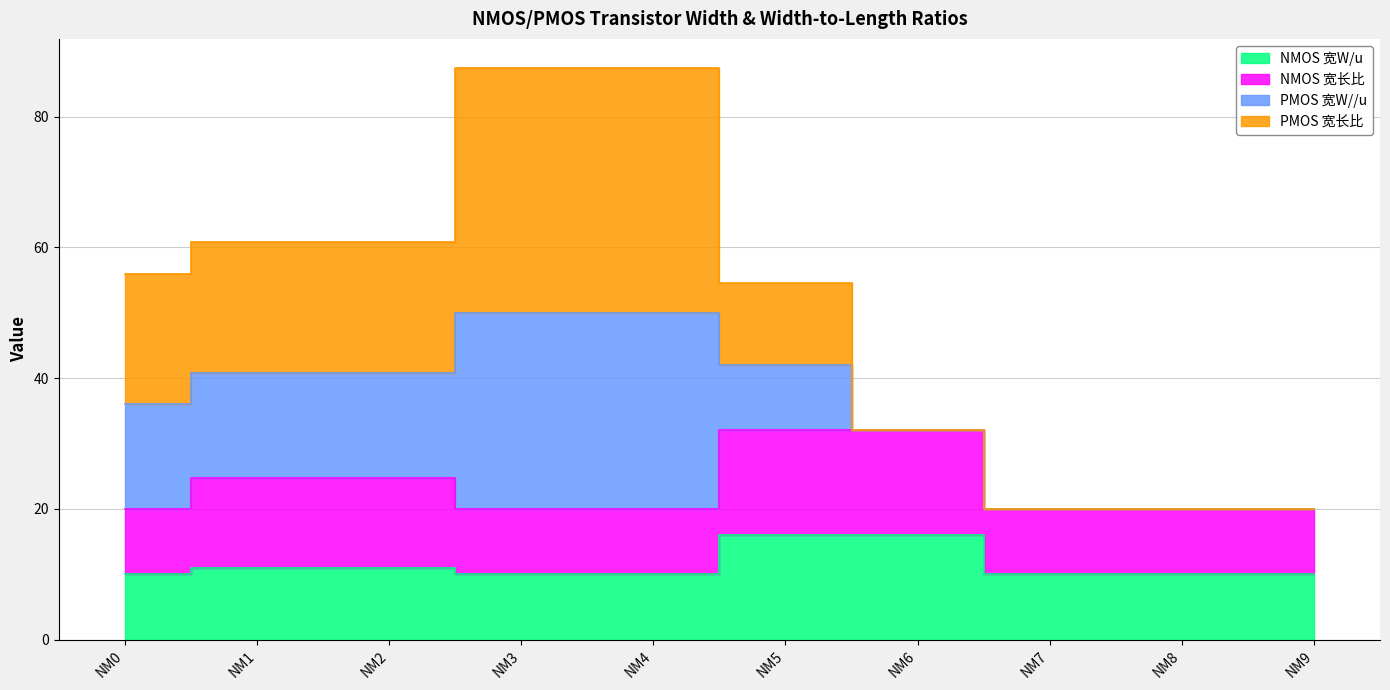

Count the NMOS 宽W/u values in the range 10 to 11.

8